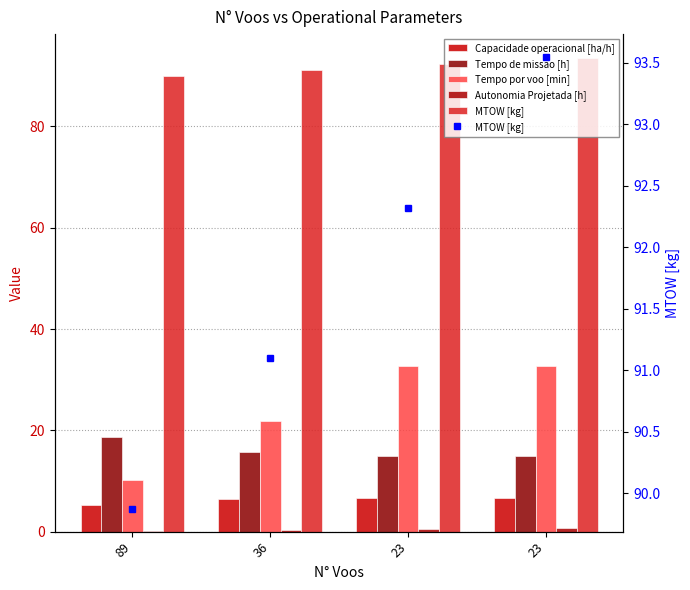

What is the approximate value of MTOW [kg] at 89?

89.9